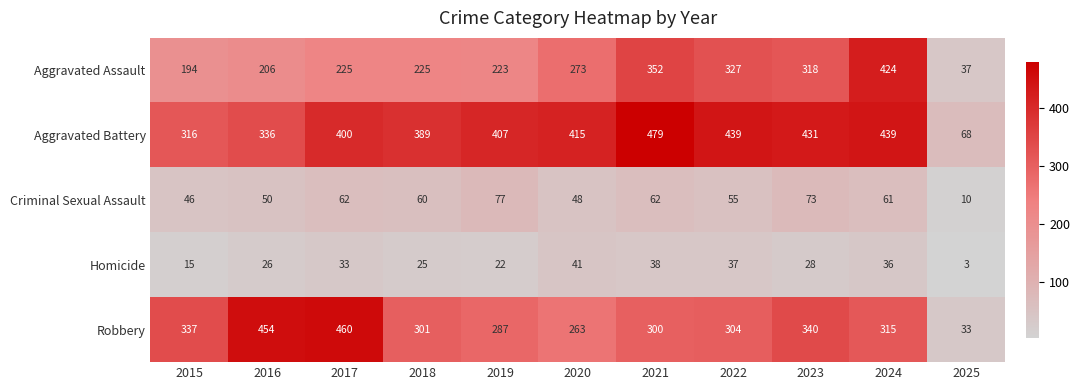

Which category has the highest value across all series?

2021